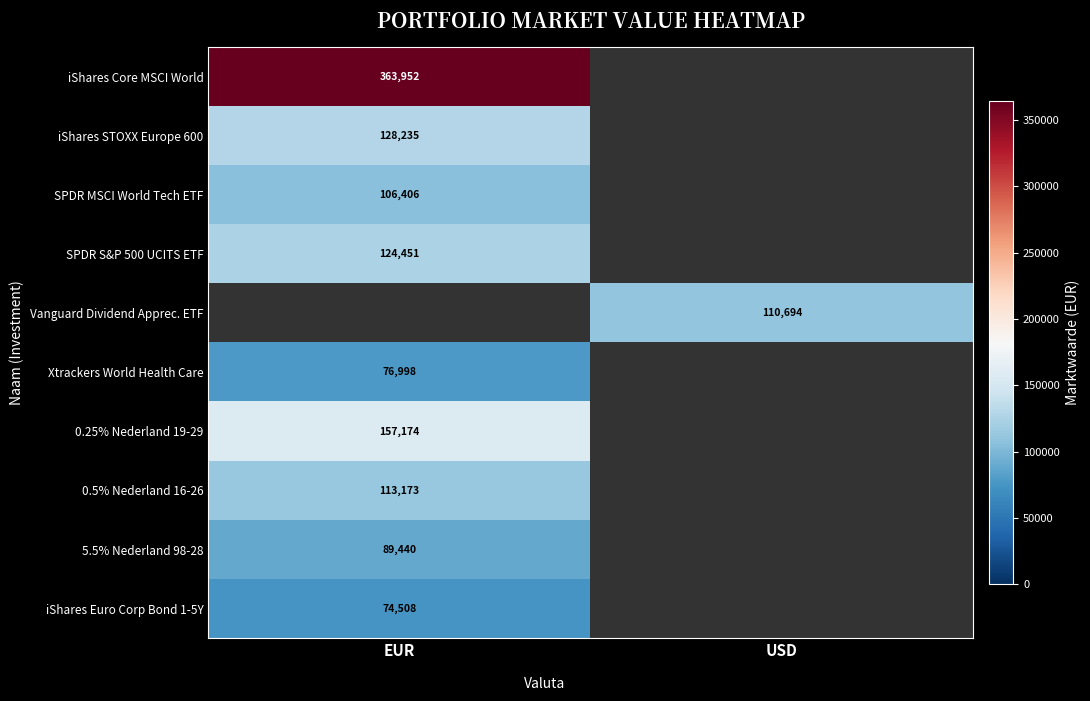

True or false: 0.25% Nederland 19-29 has a value of 157174 at EUR.

True